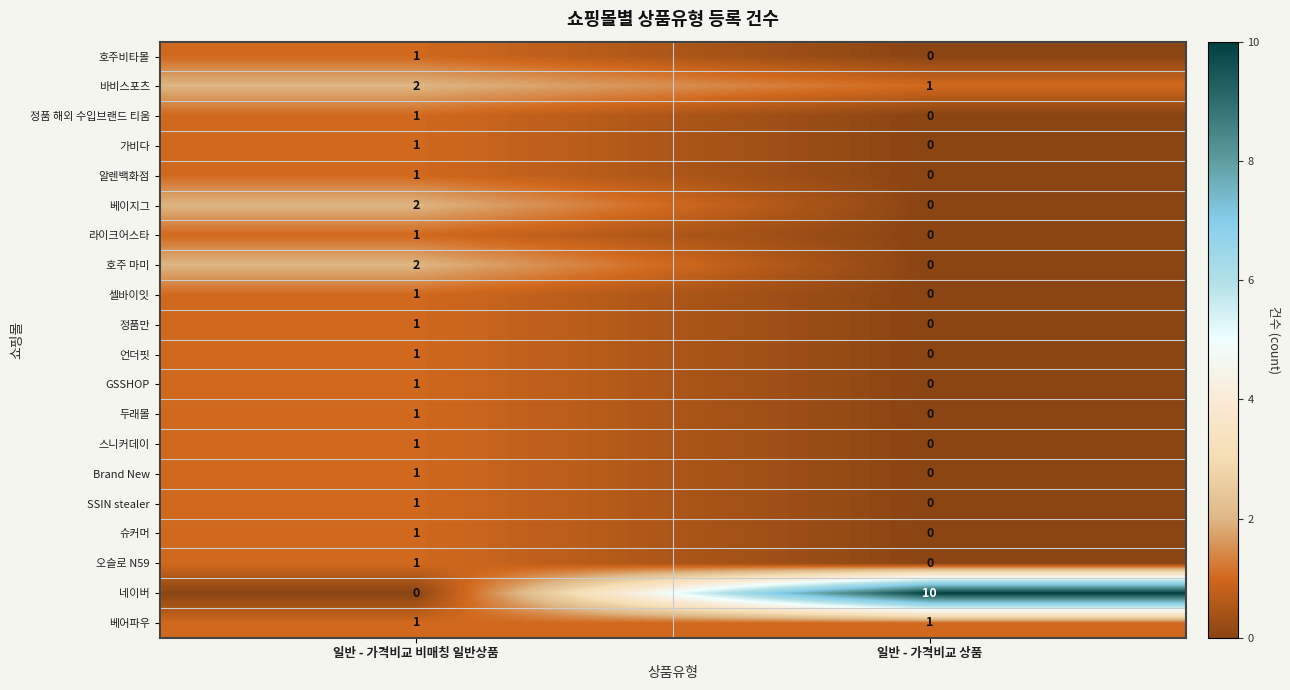

At how many categories does at least one series exceed 6?

1